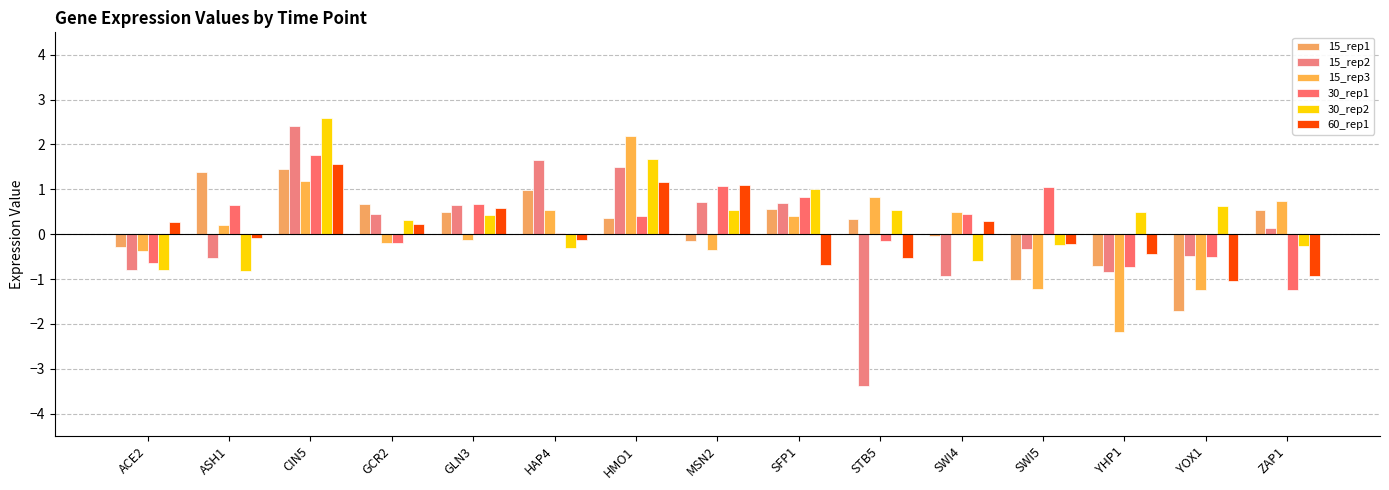

Between SFP1 and SWI5, which series saw the biggest shift?

15_rep3